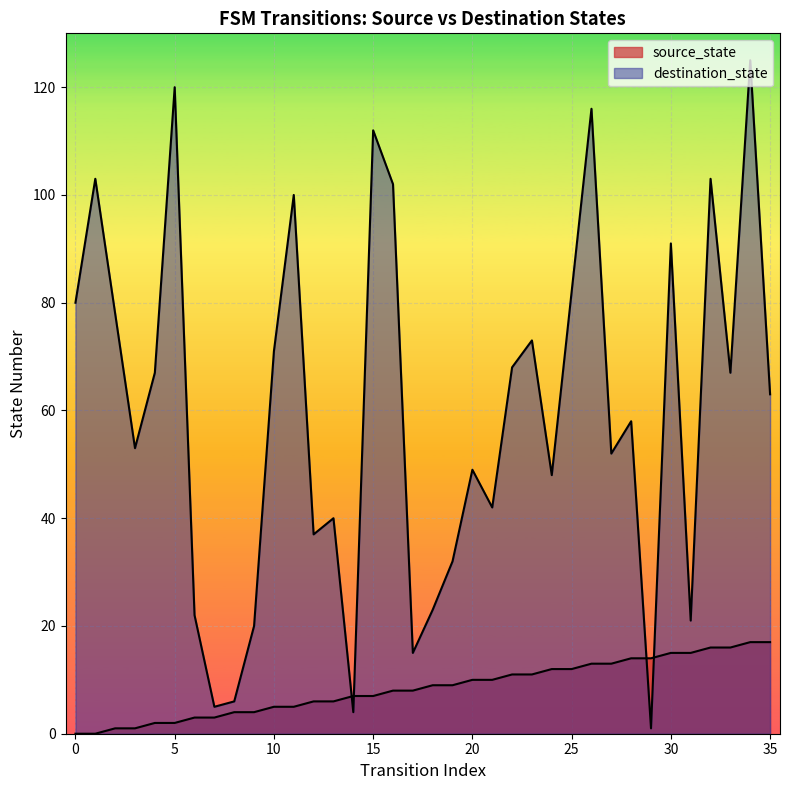

Between which two adjacent categories do destination_state and source_state first intersect?

13 and 14